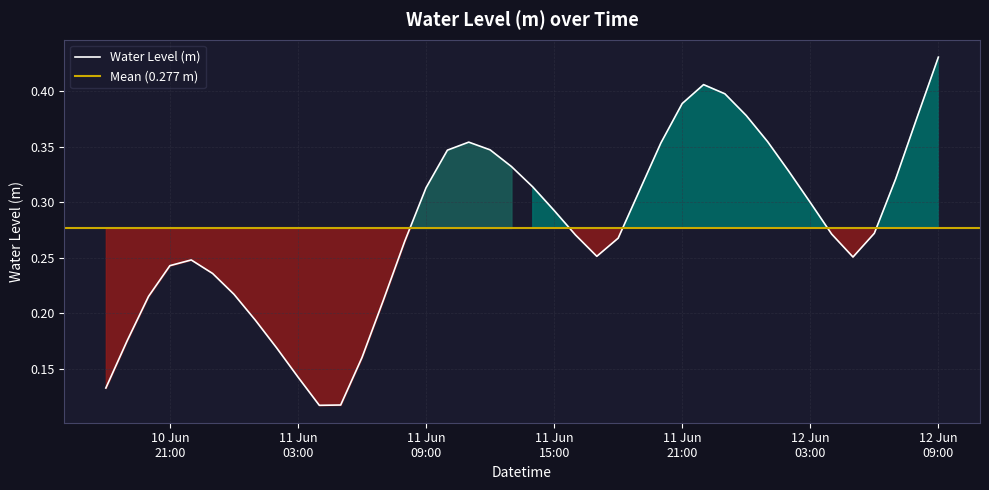

List the labels in order of value, smallest first.

2025-06-11 04:00:00, 2025-06-11 05:00:00, 2025-06-10 18:00:00, 2025-06-11 03:00:00, 2025-06-11 06:00:00, 2025-06-11 02:00:00, 2025-06-10 19:00:00, 2025-06-11 01:00:00, 2025-06-11 07:00:00, 2025-06-10 20:00:00, 2025-06-11 00:00:00, 2025-06-10 23:00:00, 2025-06-10 21:00:00, 2025-06-10 22:00:00, 2025-06-12 05:00:00, 2025-06-11 17:00:00, 2025-06-11 08:00:00, 2025-06-11 18:00:00, 2025-06-11 16:00:00, 2025-06-12 04:00:00, 2025-06-12 06:00:00, 2025-06-11 15:00:00, 2025-06-12 03:00:00, 2025-06-11 19:00:00, 2025-06-11 09:00:00, 2025-06-11 14:00:00, 2025-06-12 07:00:00, 2025-06-12 02:00:00, 2025-06-11 13:00:00, 2025-06-11 10:00:00, 2025-06-11 12:00:00, 2025-06-11 20:00:00, 2025-06-11 11:00:00, 2025-06-12 01:00:00, 2025-06-12 08:00:00, 2025-06-12 00:00:00, 2025-06-11 21:00:00, 2025-06-11 23:00:00, 2025-06-11 22:00:00, 2025-06-12 09:00:00